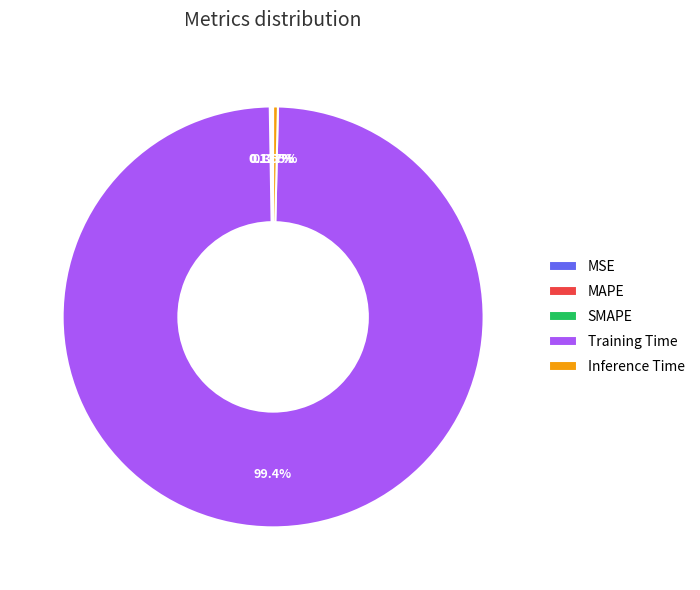

Does Training Time represent more than half of the total?

Yes